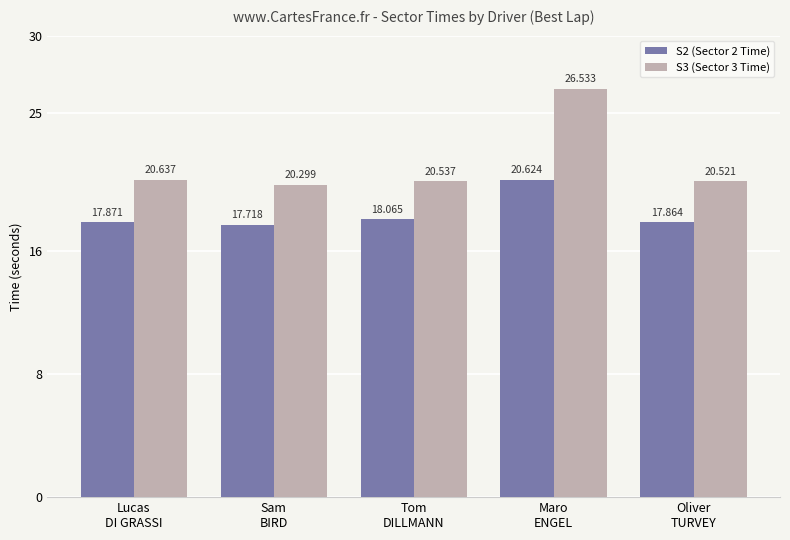

How many bars are there in each group?

2